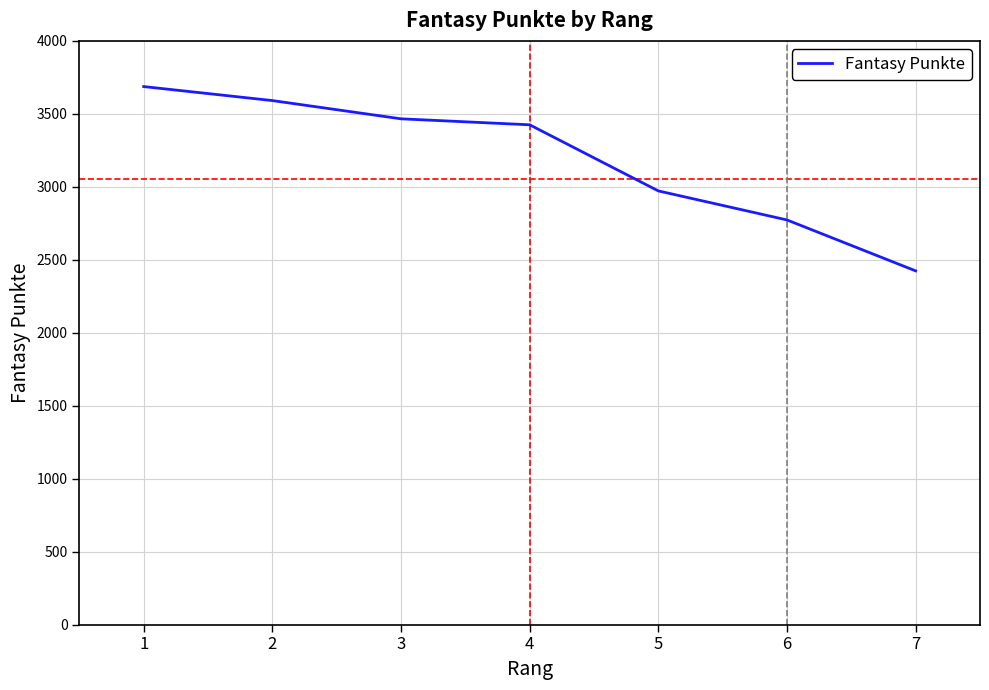

True or false: the data shows 3591 at 2.

True